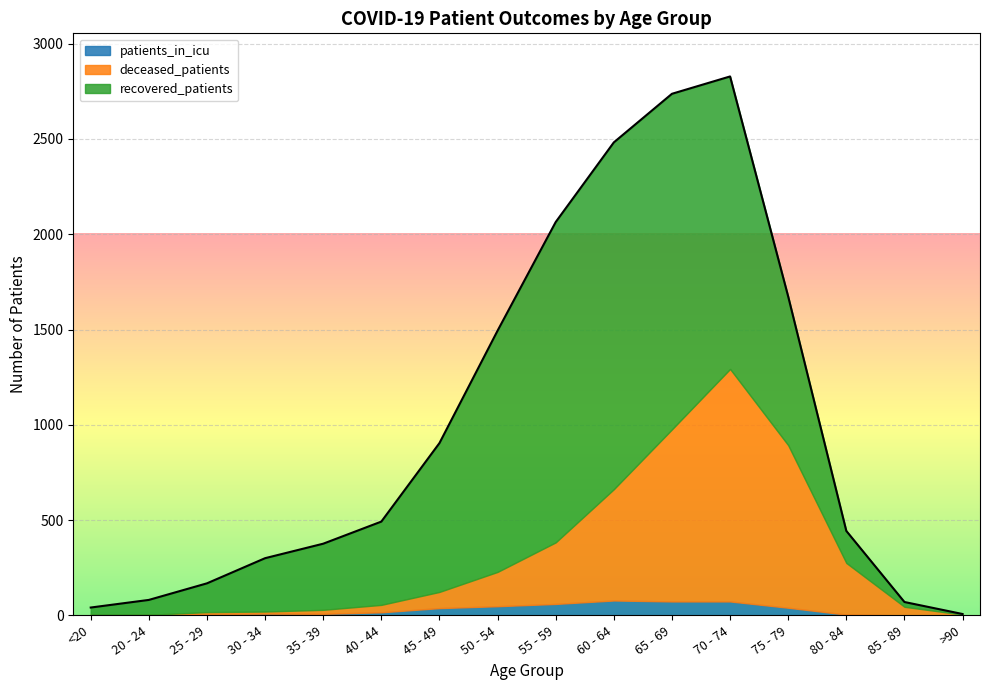

Where does the recovered_patients series first go above 437?

45 - 49